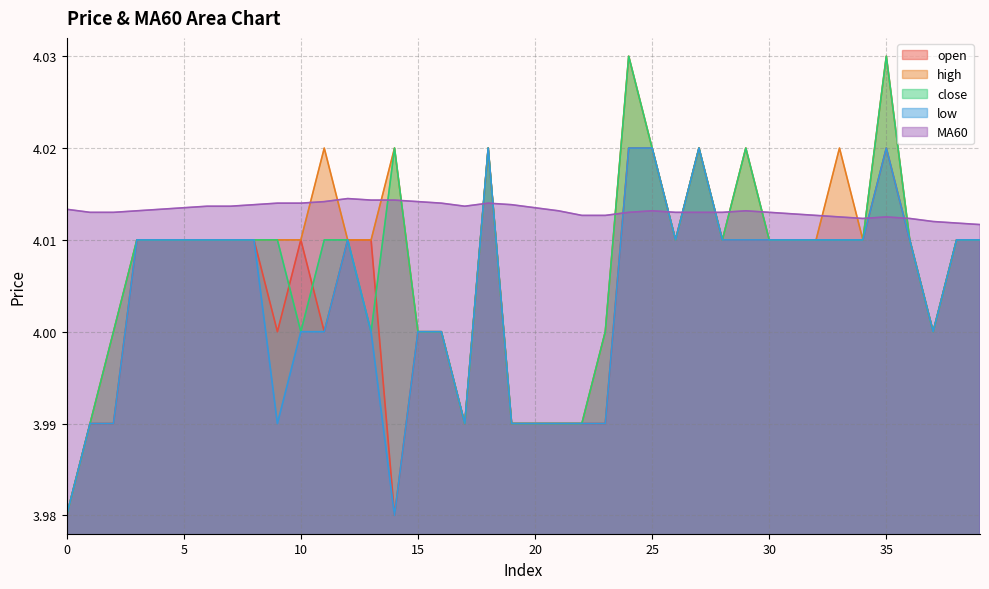

Does the chart display data point markers on the line(s)?

No